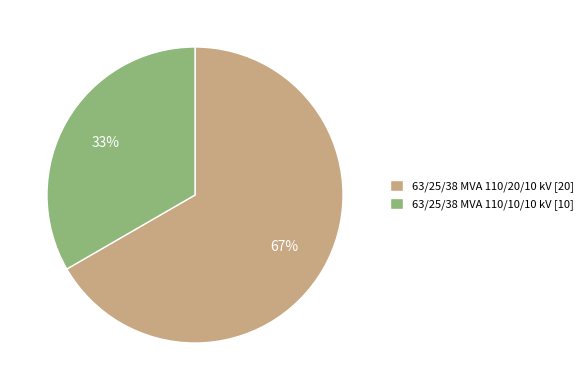

Count the number of slices in the pie.

2